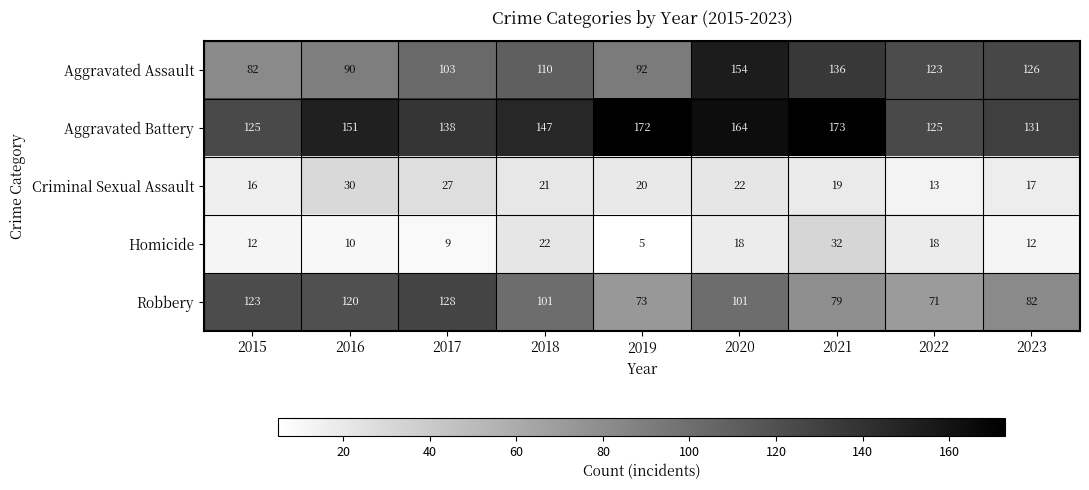

How many distinct data groups are displayed?

5